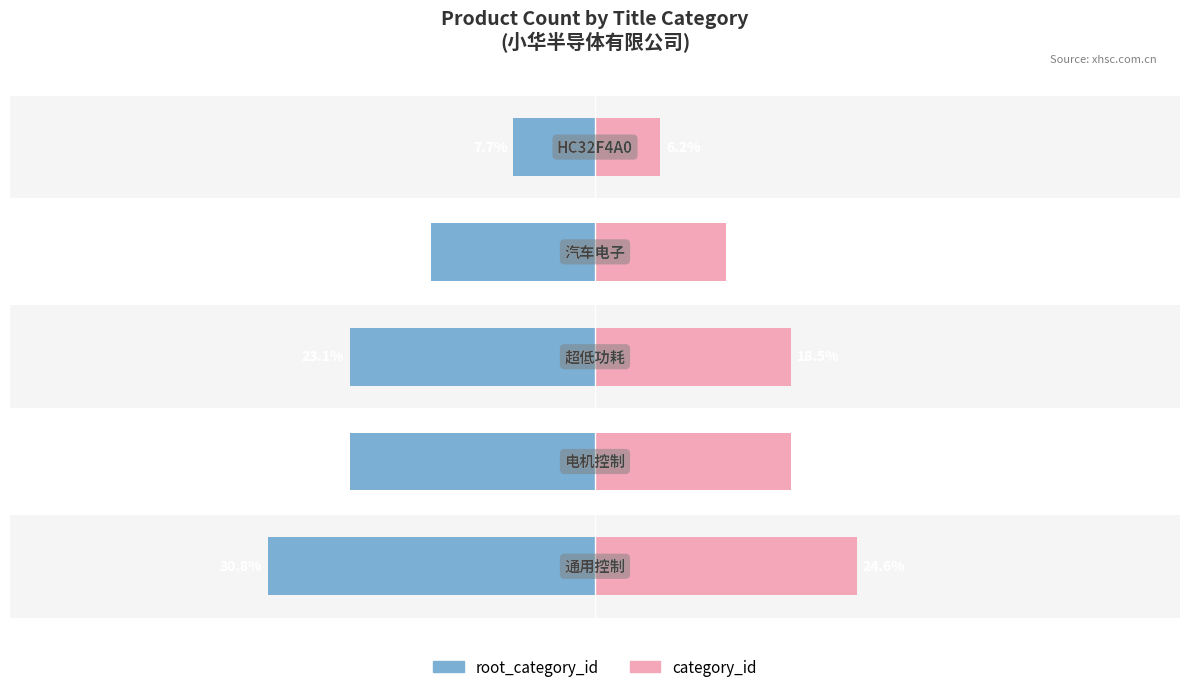

The value of category_id at 0 is 7.3. True or false?

False